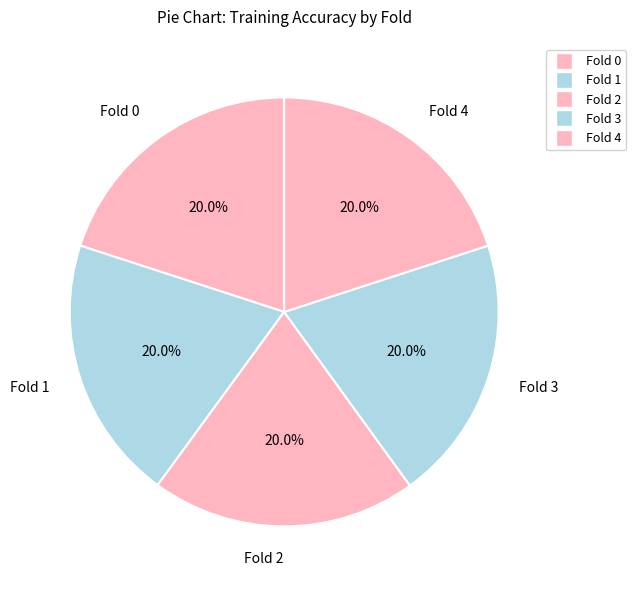

What percentage is NOT represented by Fold 1?

80.0%